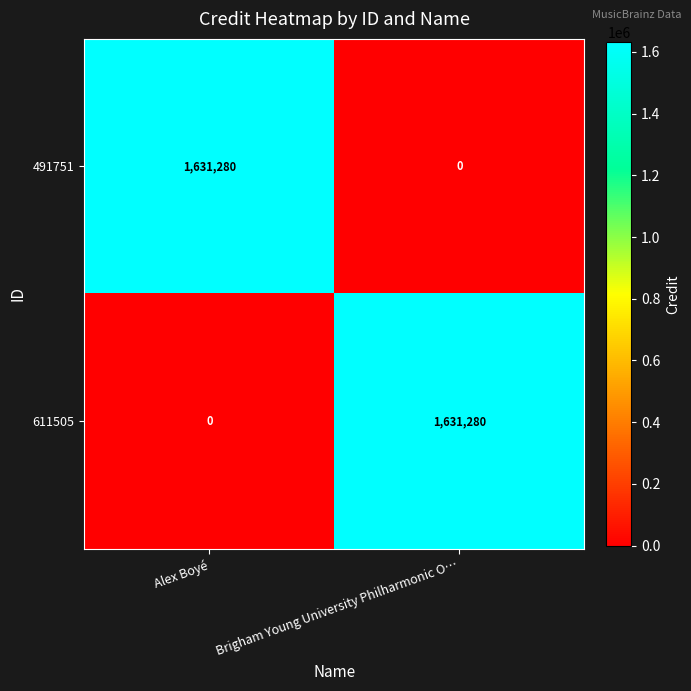

What is the total value across all series at Brigham Young University Philharmonic O…?

1631280